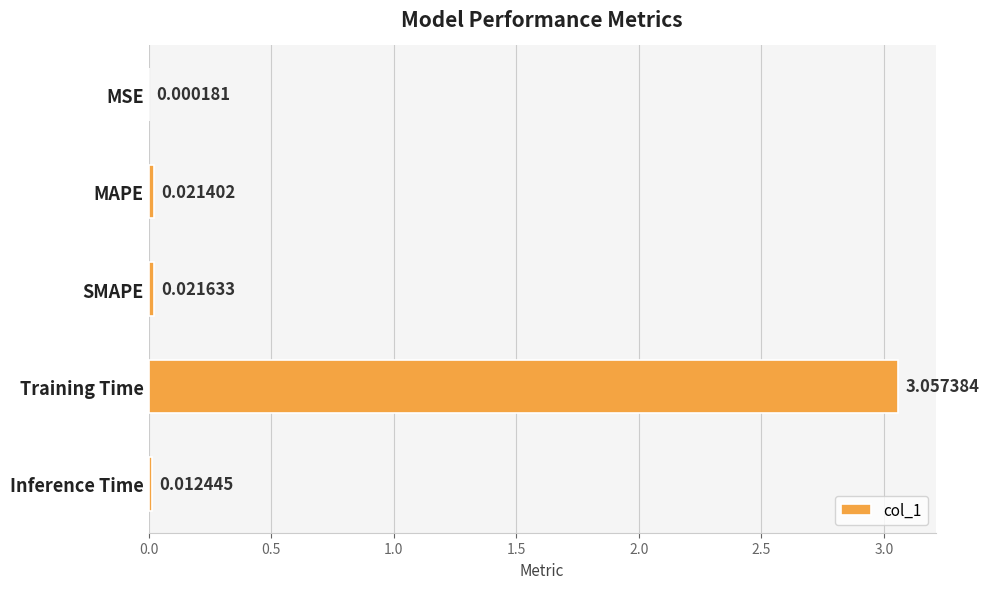

Where is the data nearest to the value 1?

SMAPE